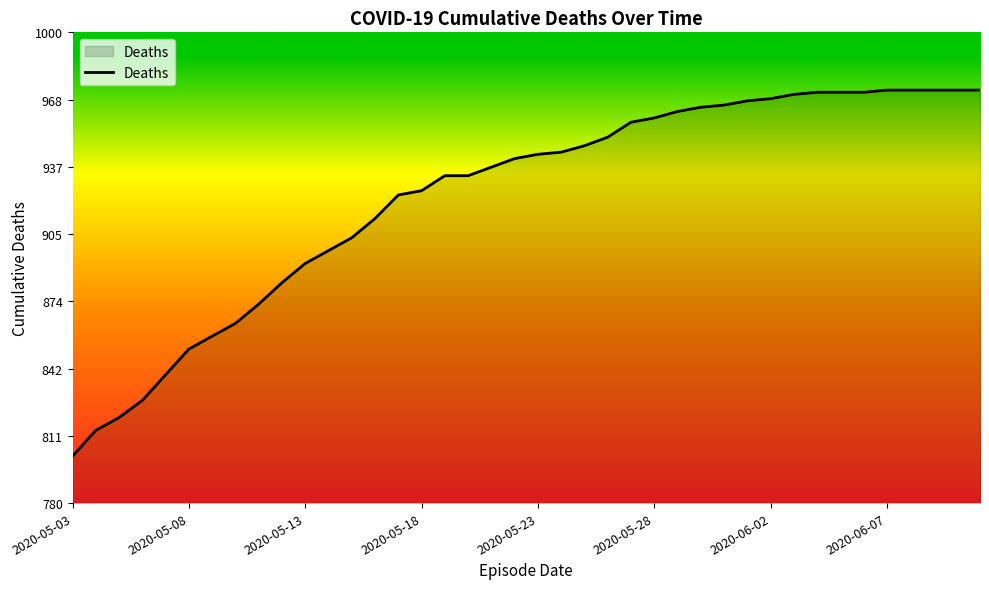

What is the minimum value shown in the chart?

802